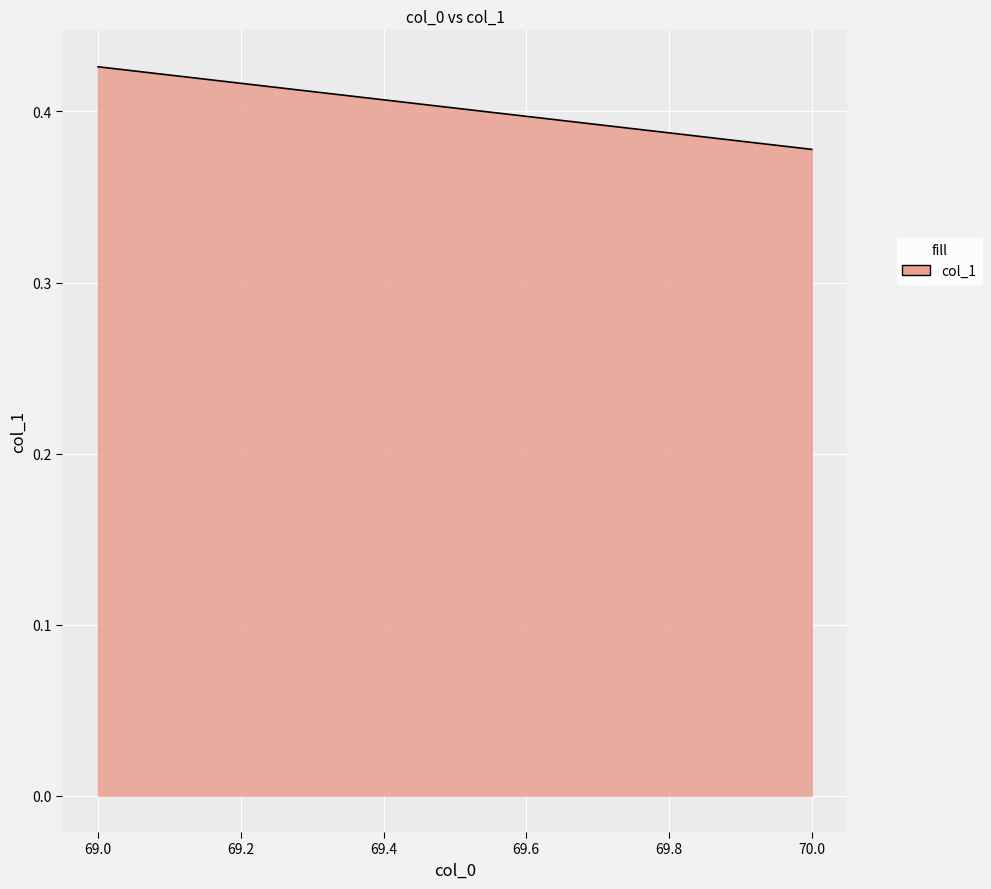

Reading left to right, extract all data points from this chart.

0.4	0.4